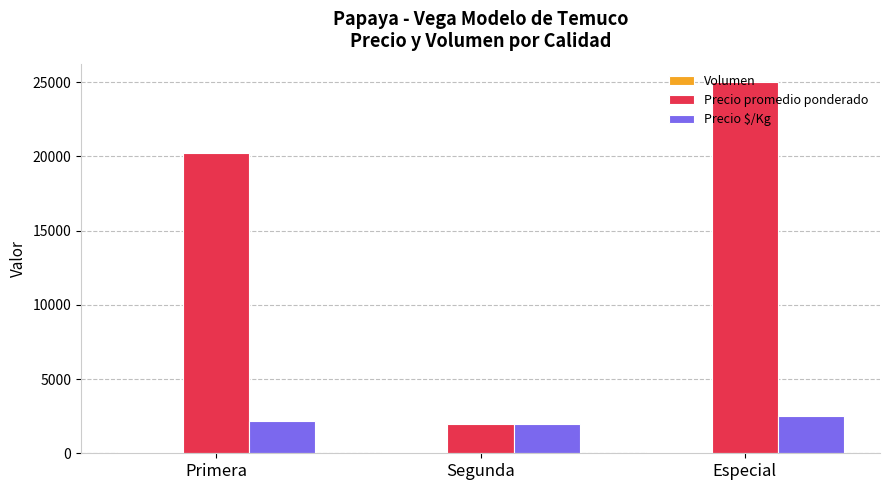

At which label is Precio promedio ponderado closest to 13500?

Primera